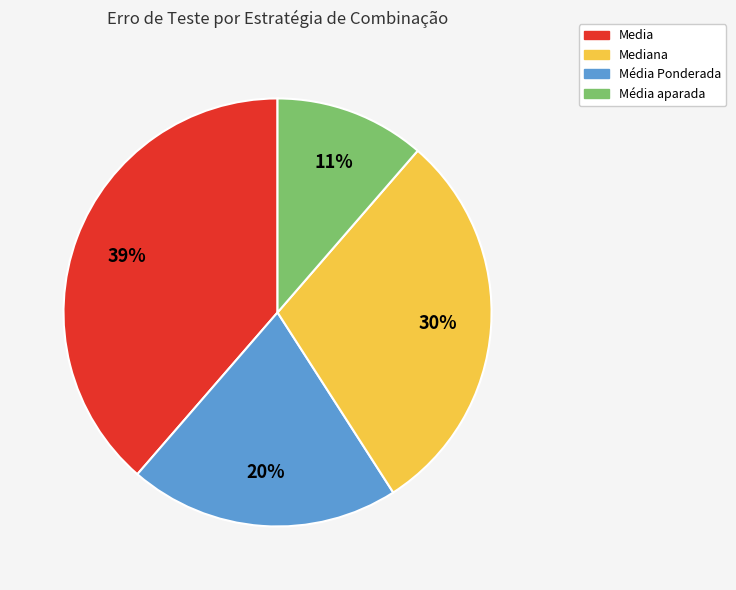

To the nearest percent, what is the average slice percentage?

25%